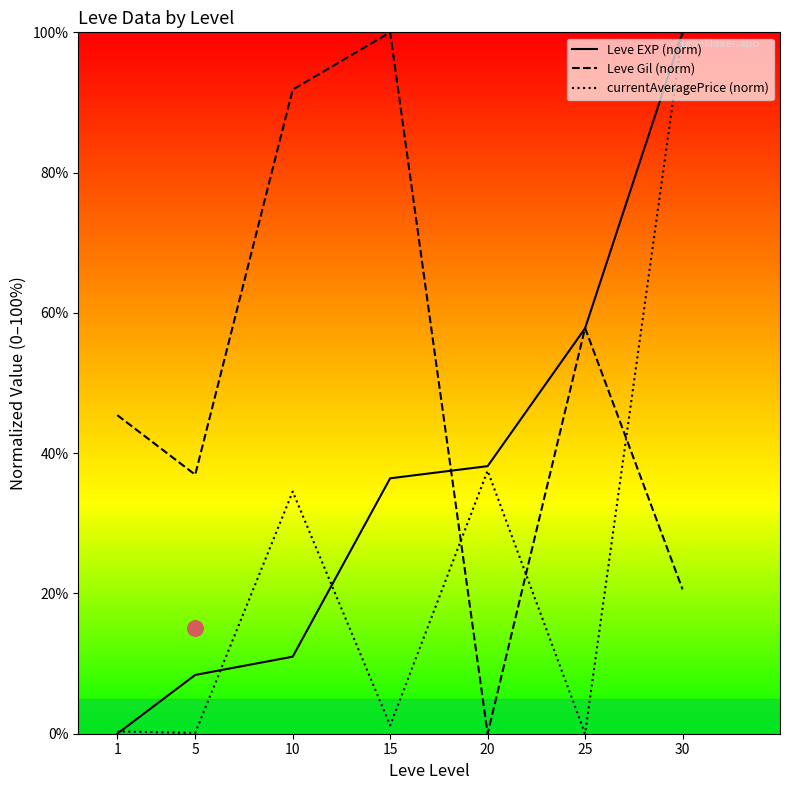

Which series reaches the maximum Y coordinate?

Leve EXP (norm)